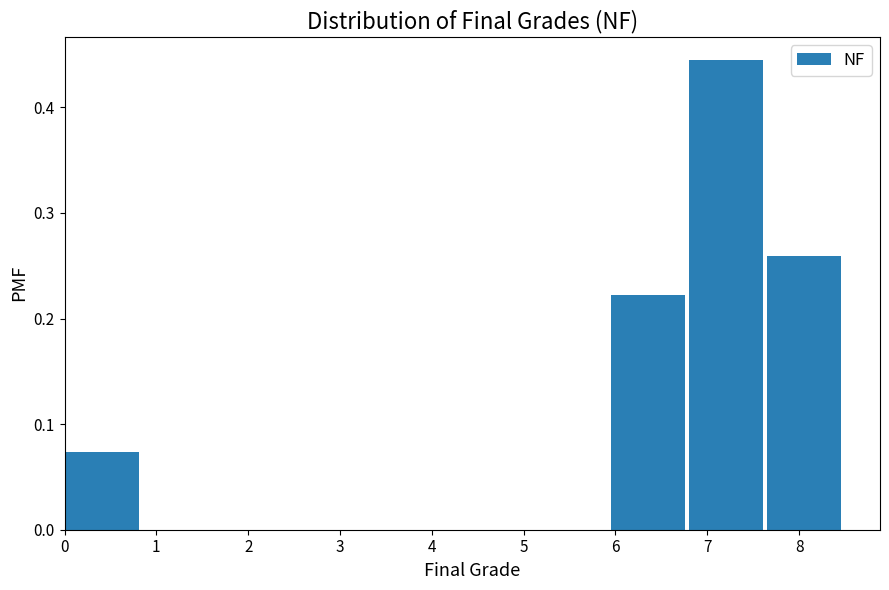

Reading left to right, list every bar in this chart as the range it spans on the x-axis followed by its height. Neither the bar edges nor the heights are printed on the chart, so give them approximately, as read against the axes.

0.00 to 0.85: 0.07
0.85 to 1.70: 0
1.70 to 2.55: 0
2.55 to 3.40: 0
3.40 to 4.25: 0
4.25 to 5.10: 0
5.10 to 5.95: 0
5.95 to 6.80: 0.22
6.80 to 7.65: 0.44
7.65 to 8.50: 0.26